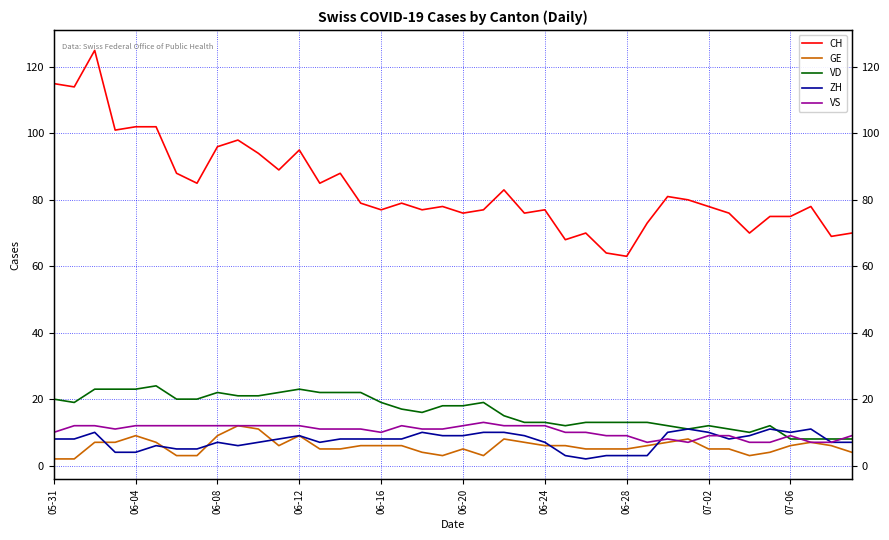

Rank the series at 25 from lowest to highest value.

ZH, GE, VS, VD, CH